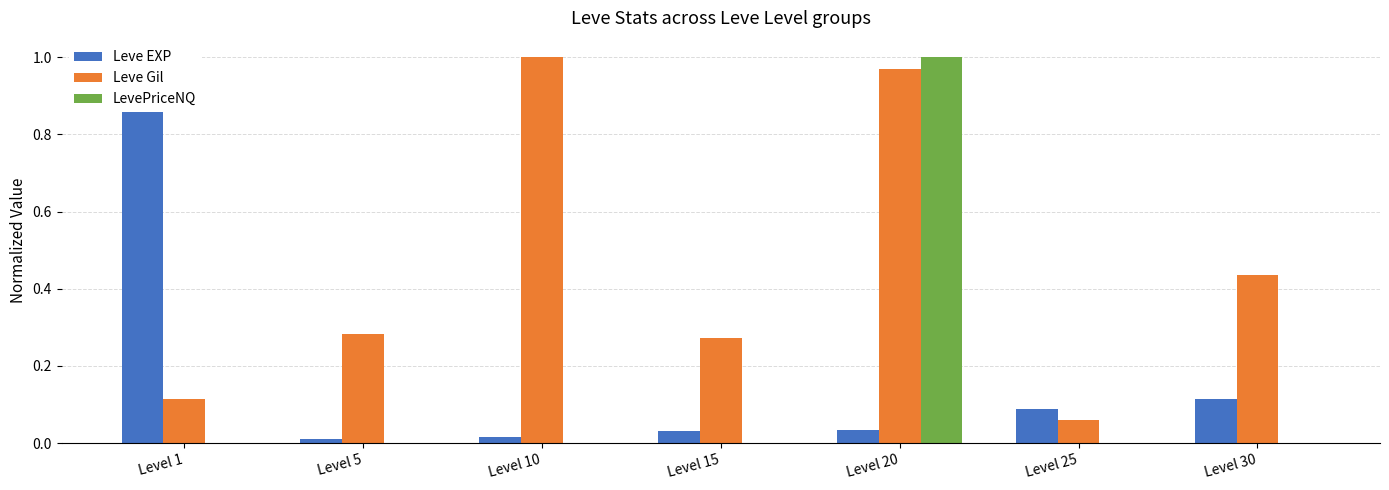

What is the approximate value of Leve EXP at Level 25?

0.1